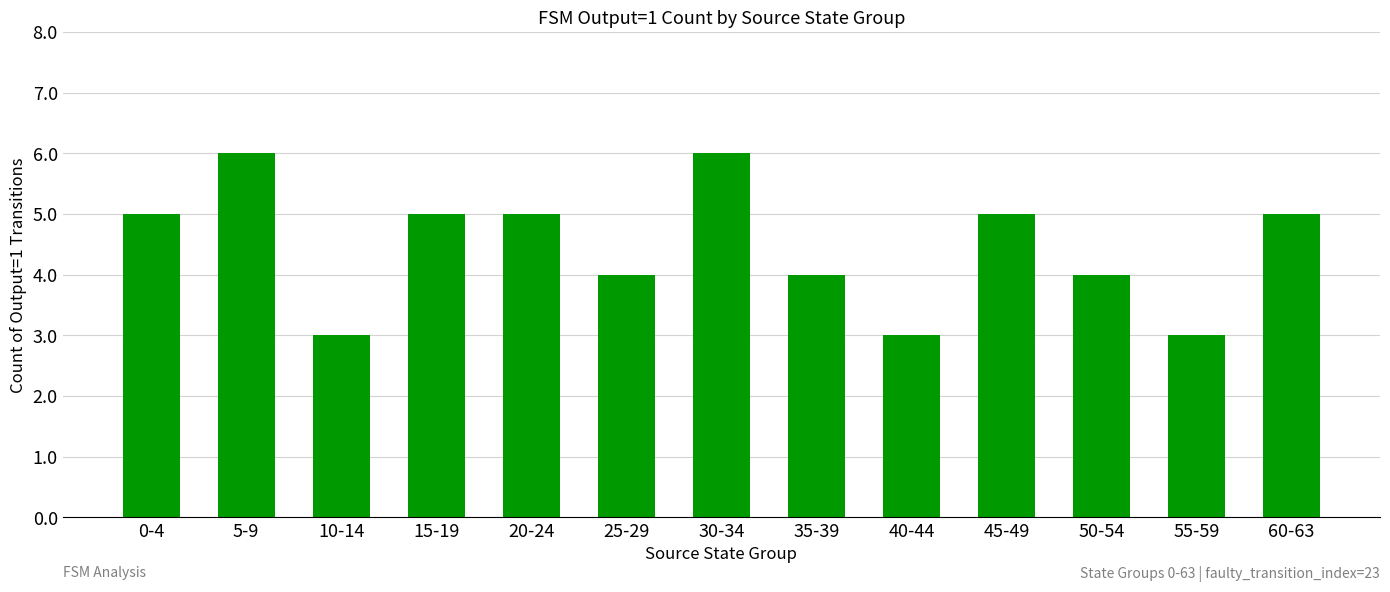

Count the number of categories in the chart.

13